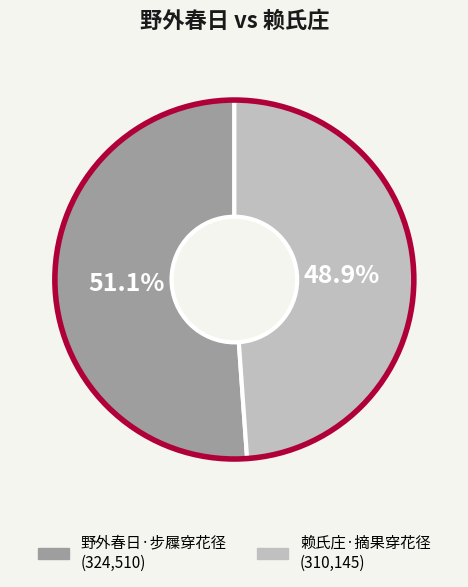

Does any single category account for the majority?

Yes